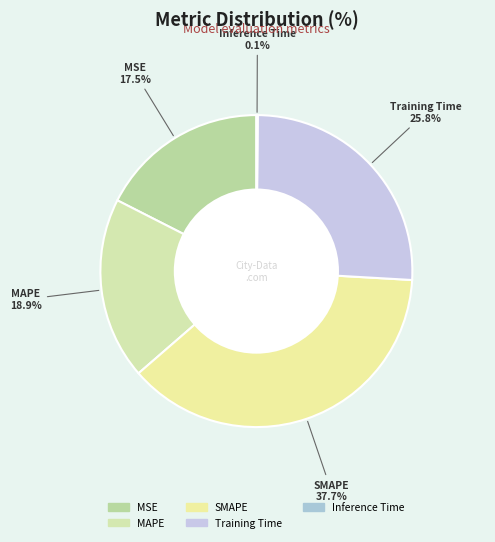

Combined, what portion of the pie is MAPE and MSE?

36.4%